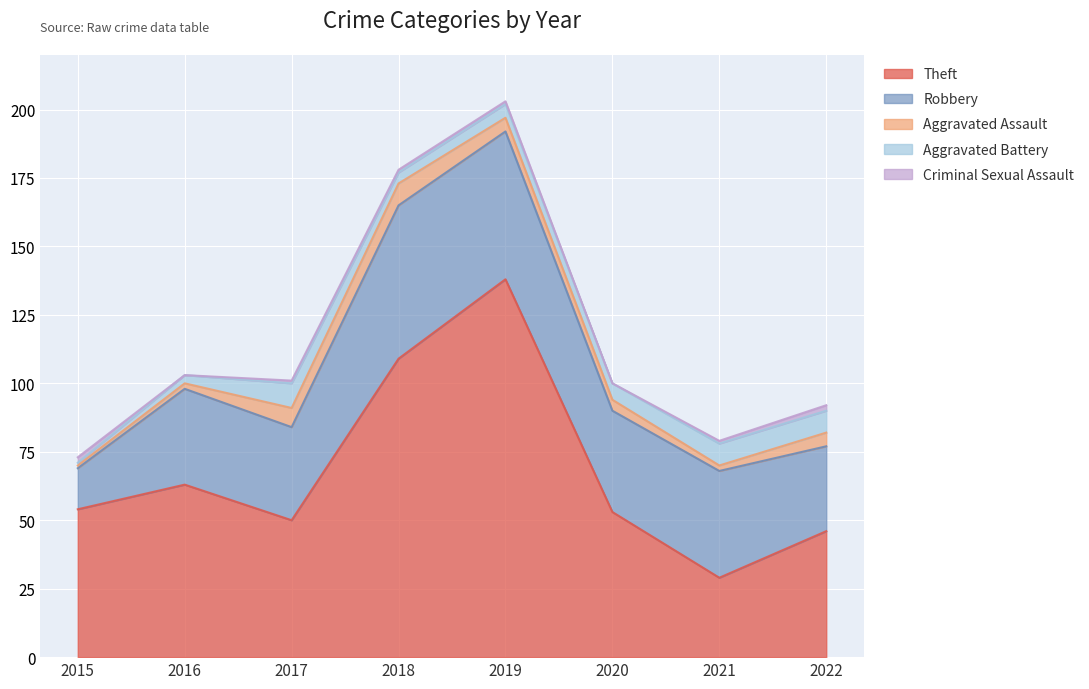

The value of Aggravated Assault at 2016 is 1. True or false?

False